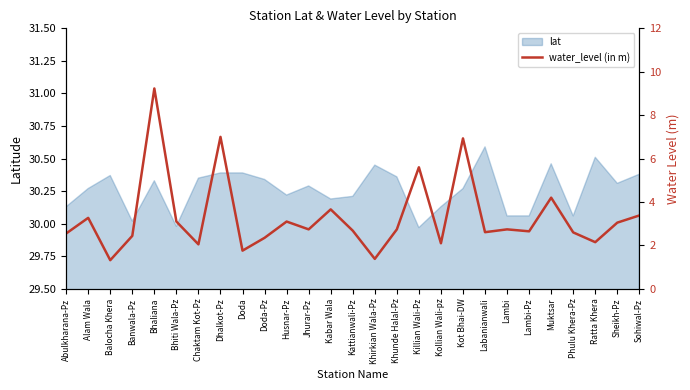

The value at Banwala-Pz is 2.4. True or false?

True